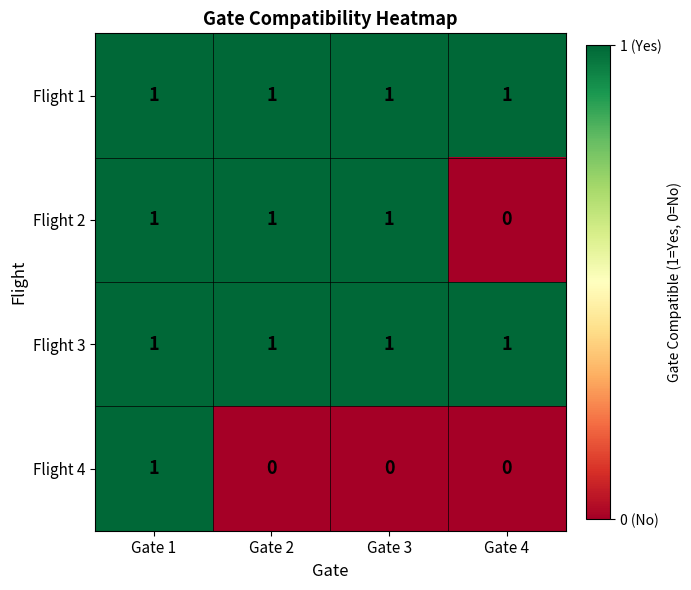

Is the value of Flight 2 at Gate 1 greater than the value of Flight 4 at Gate 3?

Yes